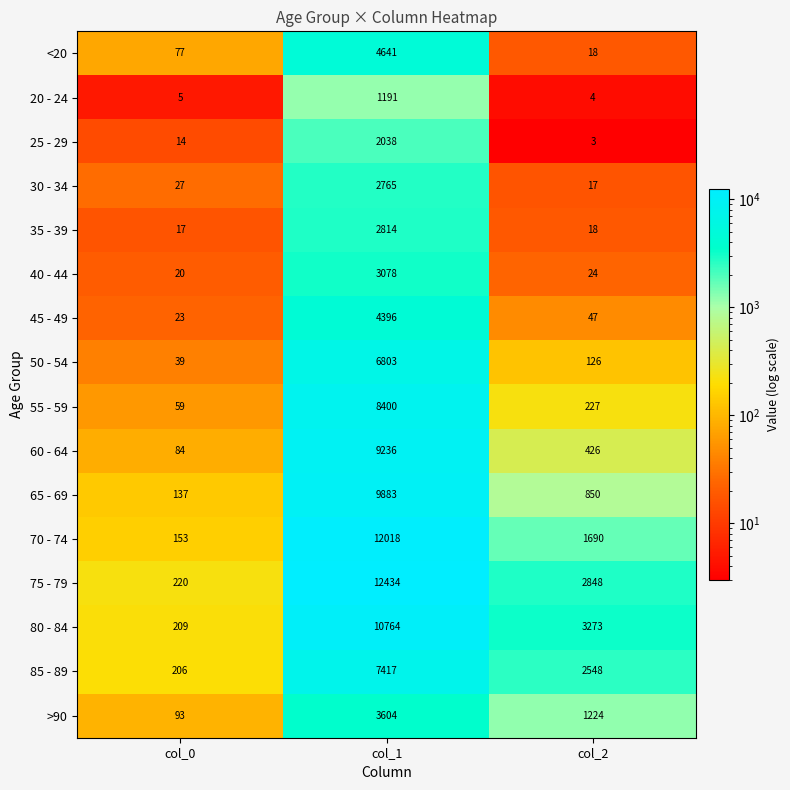

Between col_1 and col_2, which series saw the biggest shift?

70 - 74